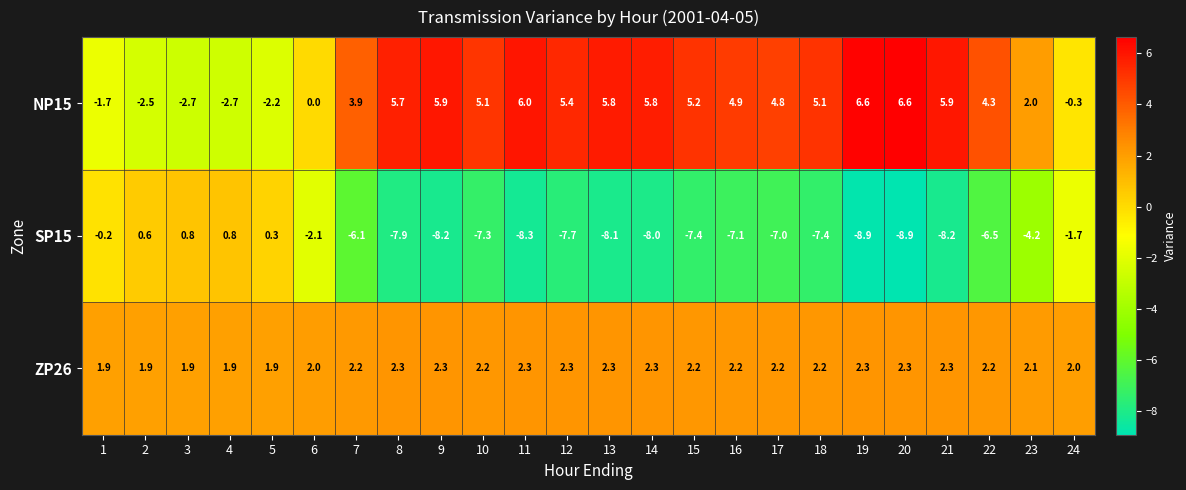

What is the difference between the second highest and minimum values in the NP15 series?

9.3